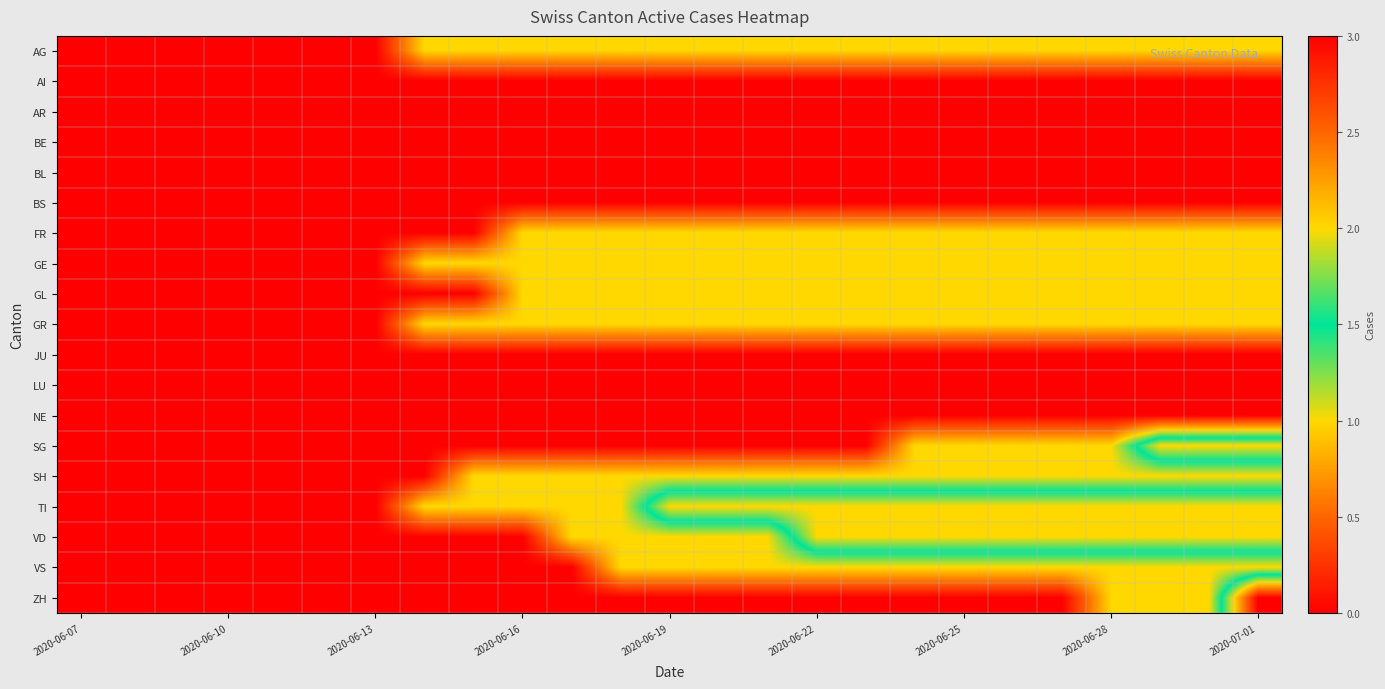

Reading left to right, what are all the values shown in this chart?

AG: 0	0	0	0	0	0	0	1	1	1	1	1	1	1	1	1	1	1	1	1	1	1	1	1	1
AI: 0	0	0	0	0	0	0	0	0	0	0	0	0	0	0	0	0	0	0	0	0	0	0	0	0
AR: 0	0	0	0	0	0	0	0	0	0	0	0	0	0	0	0	0	0	0	0	0	0	0	0	0
BE: 0	0	0	0	0	0	0	0	0	0	0	0	0	0	0	0	0	0	0	0	0	0	0	0	0
BL: 0	0	0	0	0	0	0	0	0	0	0	0	0	0	0	0	0	0	0	0	0	0	0	0	0
BS: 0	0	0	0	0	0	0	0	0	0	0	0	0	0	0	0	0	0	0	0	0	0	0	0	0
FR: 0	0	0	0	0	0	0	0	0	1	1	1	1	1	1	1	1	1	1	1	1	1	1	1	1
GE: 0	0	0	0	0	0	0	1	1	1	1	1	1	1	1	1	1	1	1	1	1	1	1	1	1
GL: 0	0	0	0	0	0	0	0	0	1	1	1	1	1	1	1	1	1	1	1	1	1	1	1	1
GR: 0	0	0	0	0	0	0	1	1	1	1	1	1	1	1	1	1	1	1	1	1	1	1	1	1
JU: 0	0	0	0	0	0	0	0	0	0	0	0	0	0	0	0	0	0	0	0	0	0	0	0	0
LU: 0	0	0	0	0	0	0	0	0	0	0	0	0	0	0	0	0	0	0	0	0	0	0	0	0
NE: 0	0	0	0	0	0	0	0	0	0	0	0	0	0	0	0	0	0	0	0	0	0	0	0	0
SG: 0	0	0	0	0	0	0	0	0	0	0	0	0	0	0	0	0	1	1	1	1	1	2	2	2
SH: 0	0	0	0	0	0	0	0	1	1	1	1	1	1	1	1	1	1	1	1	1	1	1	1	1
TI: 0	0	0	0	0	0	0	1	1	1	1	1	2	2	2	2	2	2	2	2	2	2	2	2	2
VD: 0	0	0	0	0	0	0	0	0	0	1	1	1	1	1	2	2	2	2	2	2	2	2	2	2
VS: 0	0	0	0	0	0	0	0	0	0	0	1	1	1	1	1	1	1	1	1	1	1	1	1	1
ZH: 0	0	0	0	0	0	0	0	0	0	0	0	0	0	0	0	0	0	0	0	0	1	1	1	3